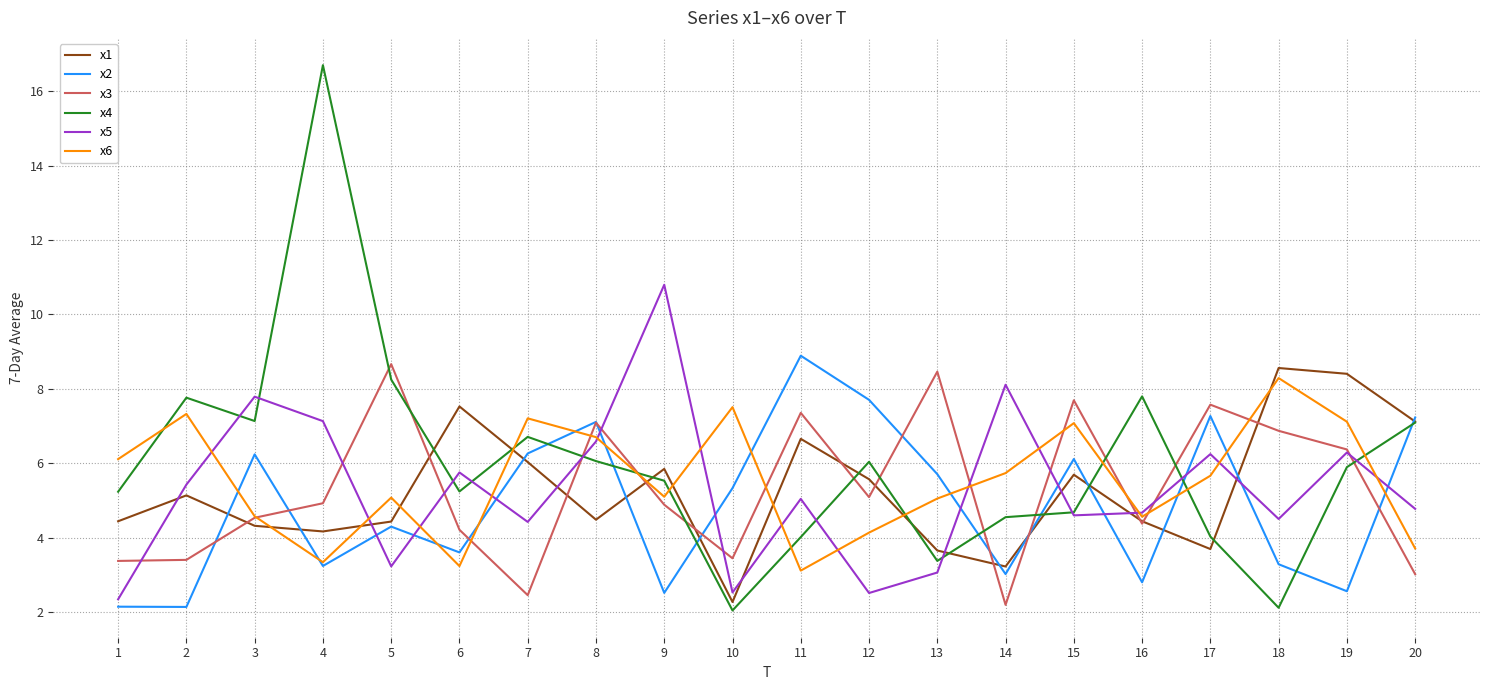

In x6, how many points are lower than both neighbors (excluding endpoints)?

5